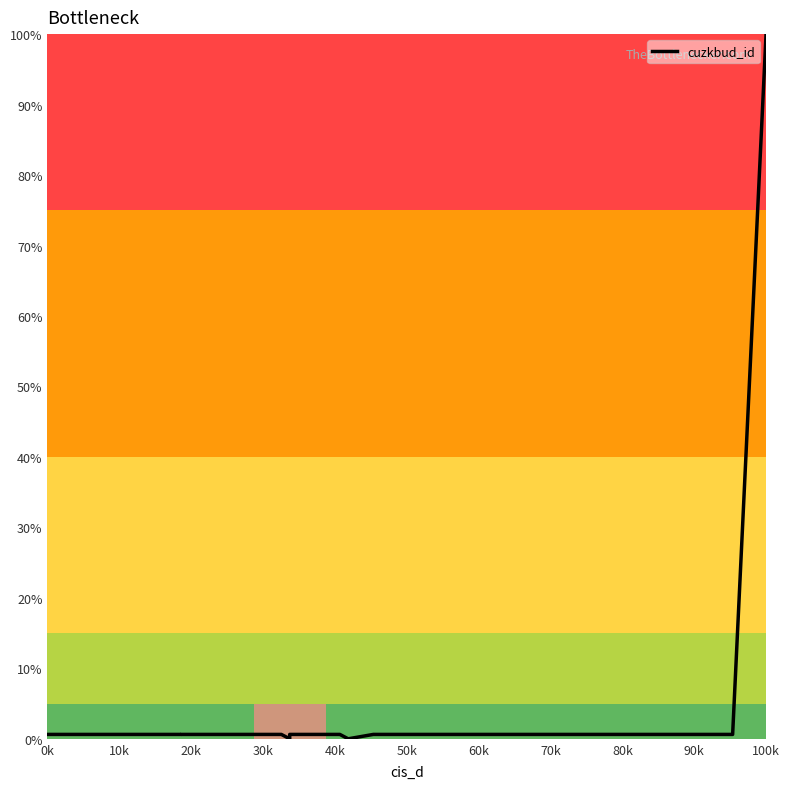

The chart shows a value of 0.6 at 70k. True or false?

True